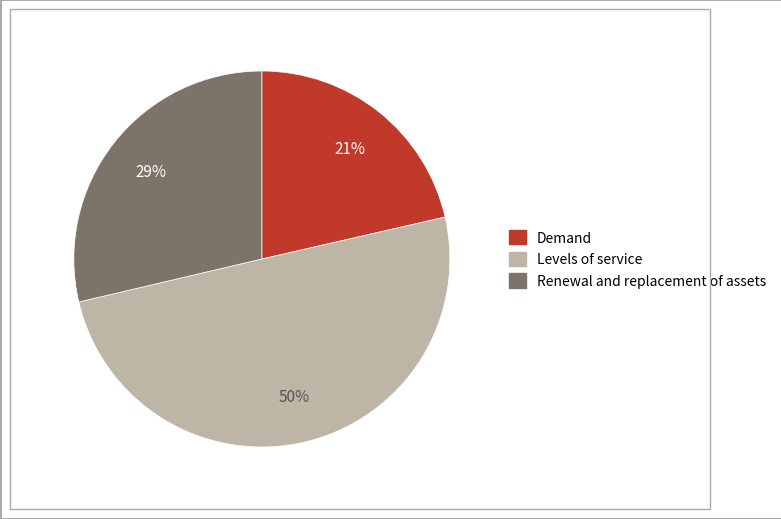

To the nearest percent, what is the average slice percentage?

33%